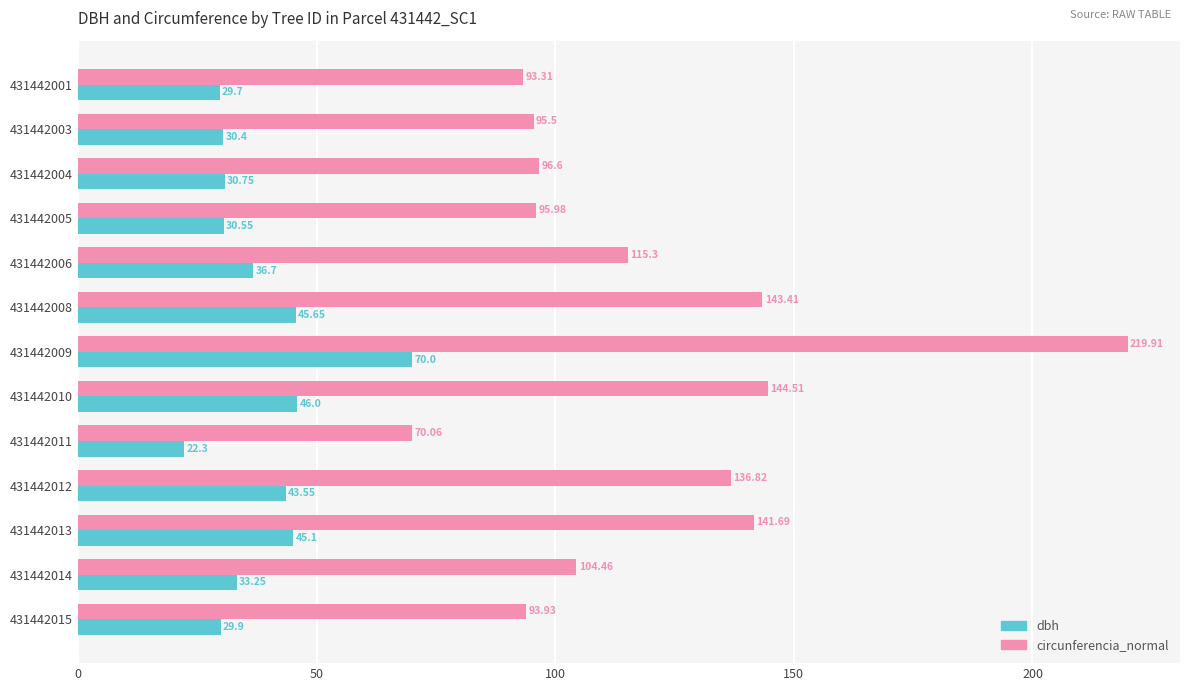

How many data points in circunferencia_normal are less than 104?

6